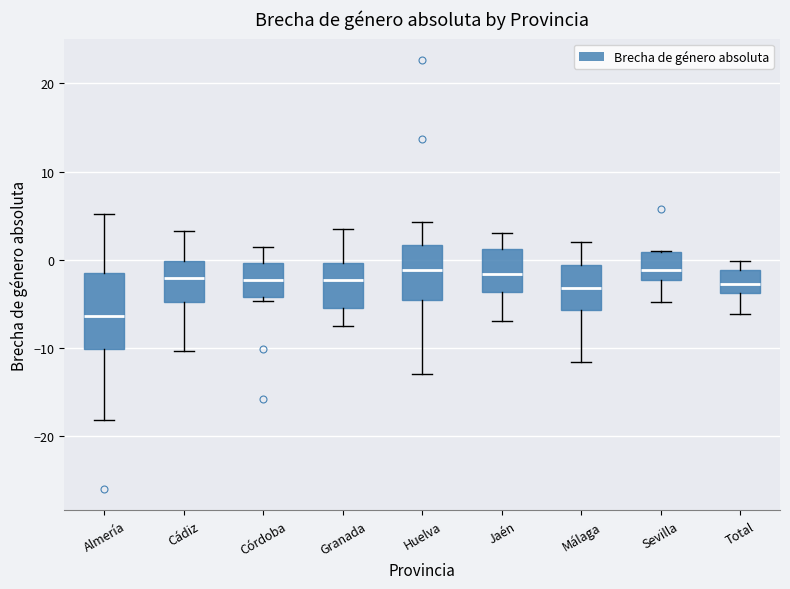

Reading left to right, transcribe this box plot: for each box, give where its median line is, the range the box spans, and where its two whiskers end, as read against the y-axis. The values are not printed on the chart, so give them approximately, as read against the axis.

Almería: median -6, box -10 to -1, whiskers -18 to 5
Cádiz: median -2, box -5 to 0, whiskers -10 to 3
Córdoba: median -2, box -4 to 0, whiskers -5 to 1
Granada: median -2, box -5 to 0, whiskers -8 to 4
Huelva: median -1, box -5 to 2, whiskers -13 to 4
Jaén: median -2, box -4 to 1, whiskers -7 to 3
Málaga: median -3, box -6 to -1, whiskers -12 to 2
Sevilla: median -1, box -2 to 1, whiskers -5 to 1
Total: median -3, box -4 to -1, whiskers -6 to 0